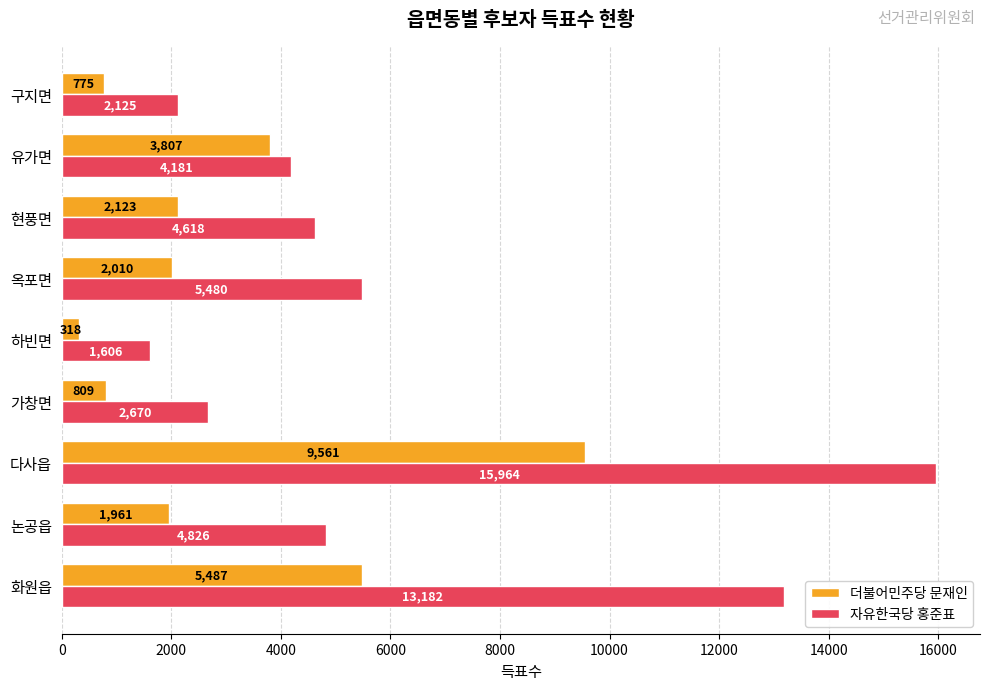

What is the difference between the maximum and minimum values in the 더불어민주당 문재인 series?

9243